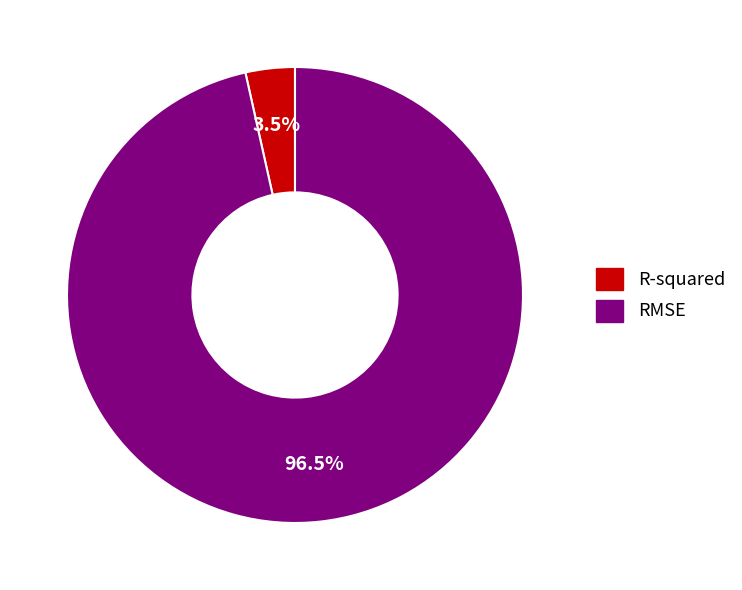

How much of the chart is everything except R-squared?

96.5%